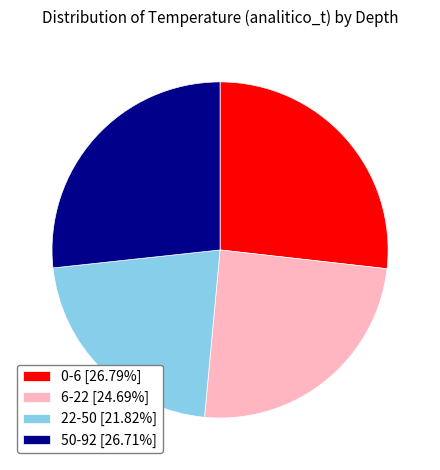

Is the sum of 22-50 [21.82%] and 50-92 [26.71%] greater than half?

No